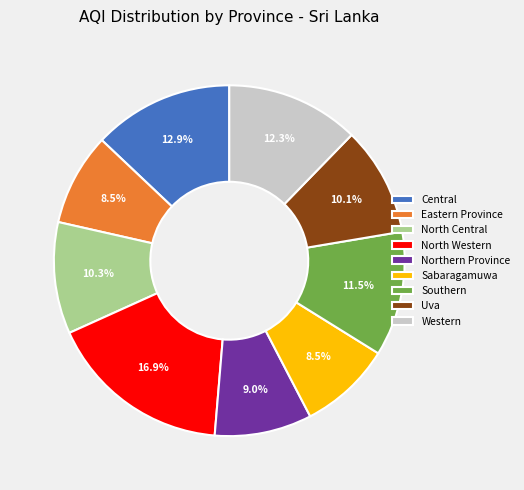

What percentage is the Western slice, to the nearest percent?

12%